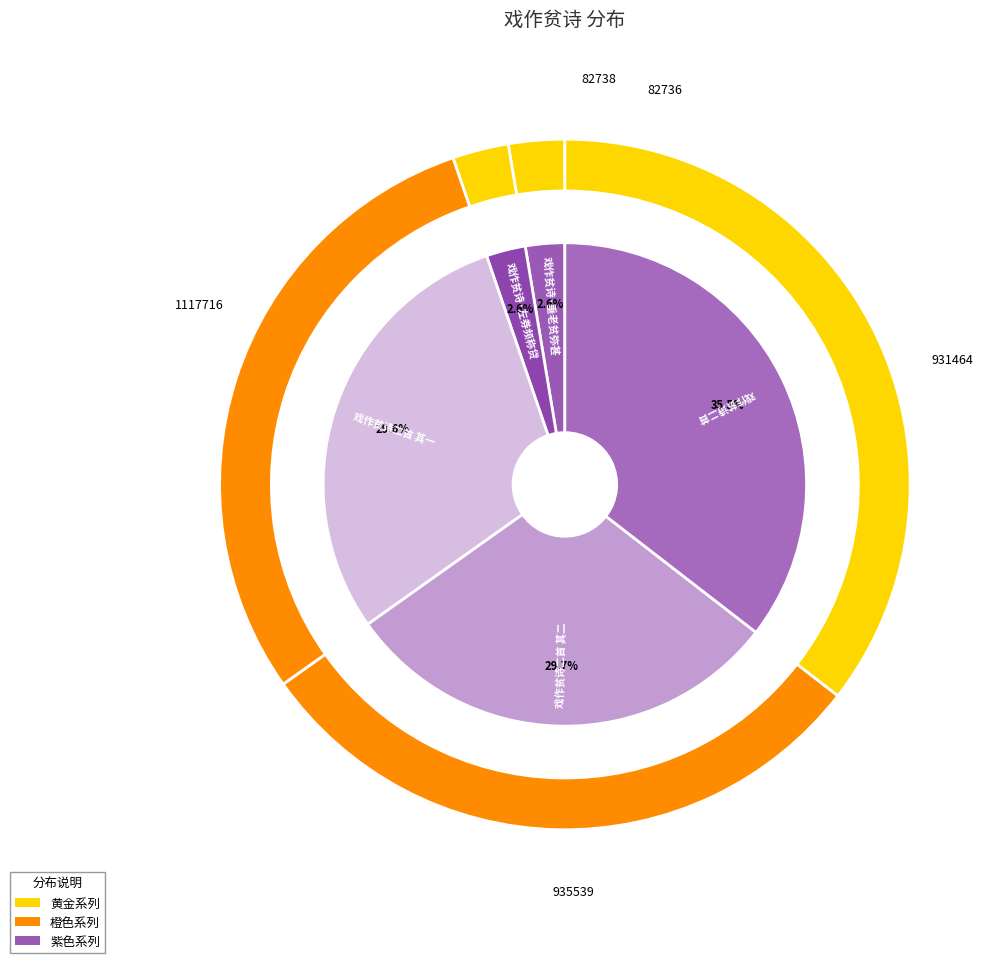

What is the ratio of the value at 戏作贫诗·垂老贫弥甚 to the value at 戏作贫诗二首?

0.1